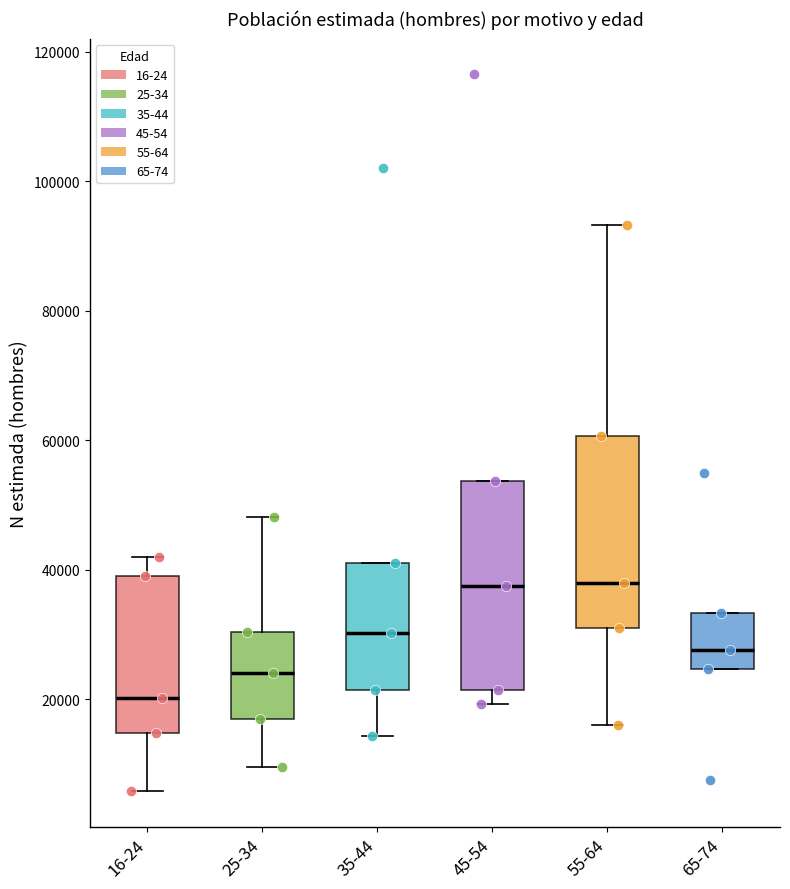

Which box has the lowest median line?

16-24